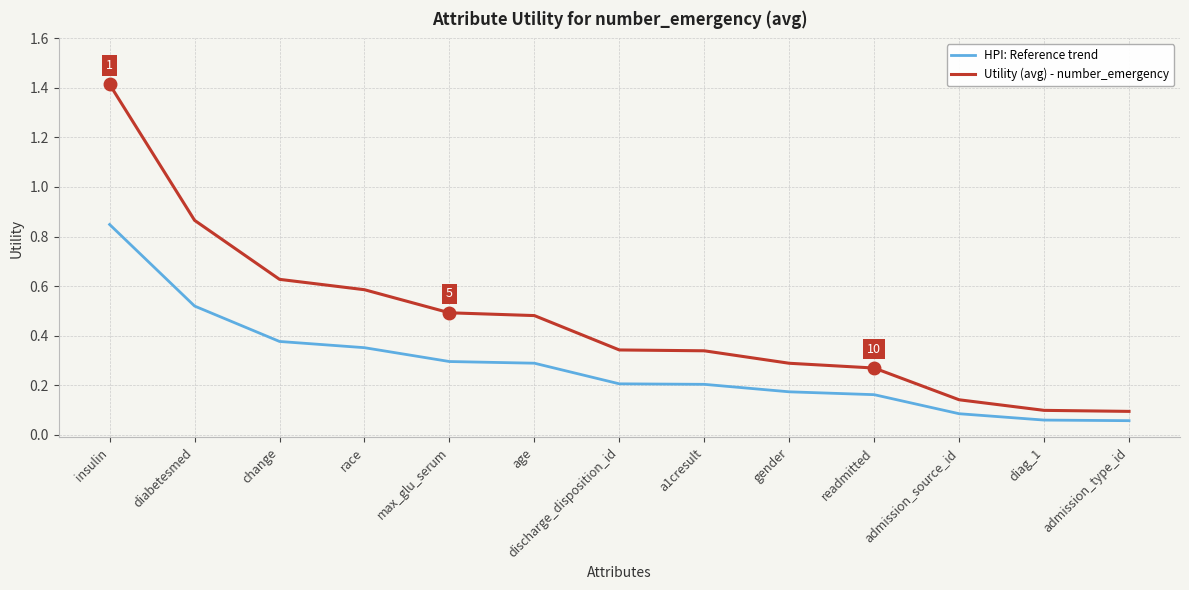

What is the maximum value for Utility (avg) - number_emergency?

1.4